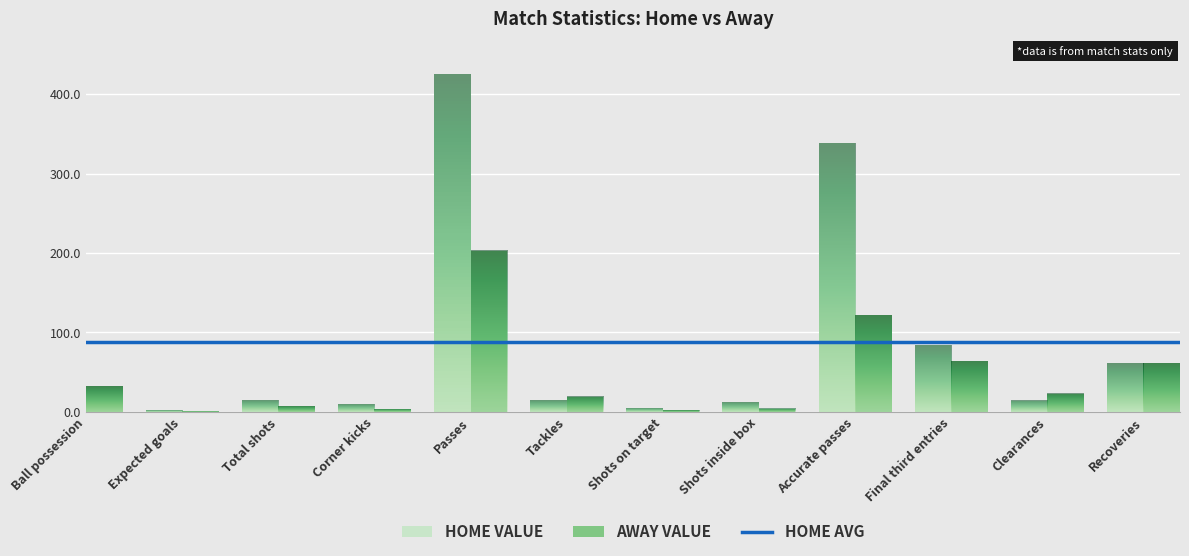

What is the average value of the Home Value series?

87.4